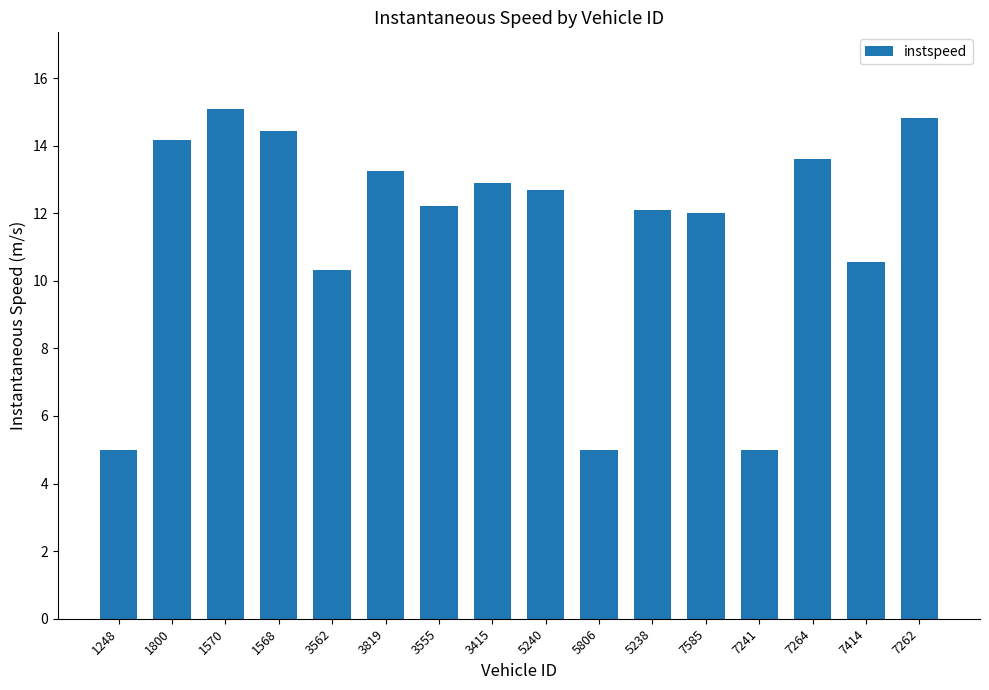

Reading left to right, list all the values displayed in this chart.

1248=5.0	1800=14.2	1570=15.1	1568=14.4	3562=10.3	3819=13.2	3555=12.2	3415=12.9	5240=12.7	5806=5.0	5238=12.1	7585=12.0	7241=5.0	7264=13.6	7414=10.5	7262=14.8